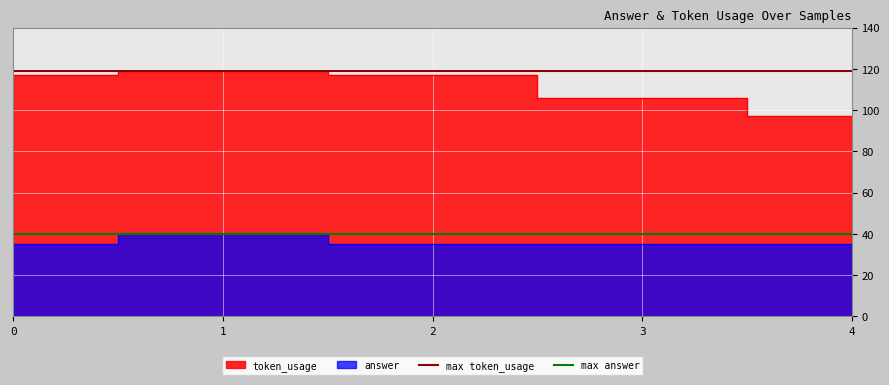

What is the lowest value of the max token_usage series?

119